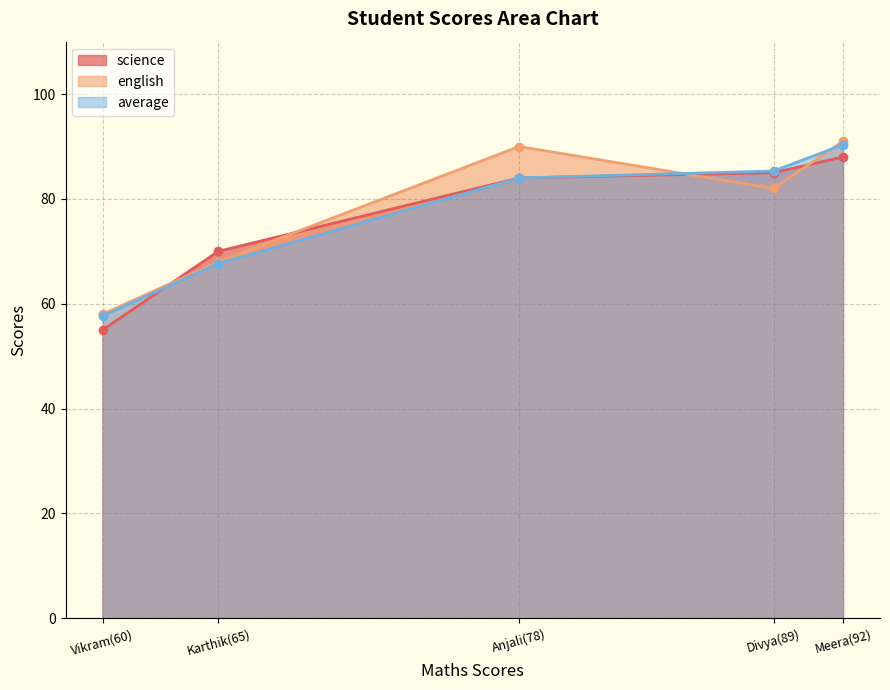

What is the value of the average point at the 1st from the left?

57.7